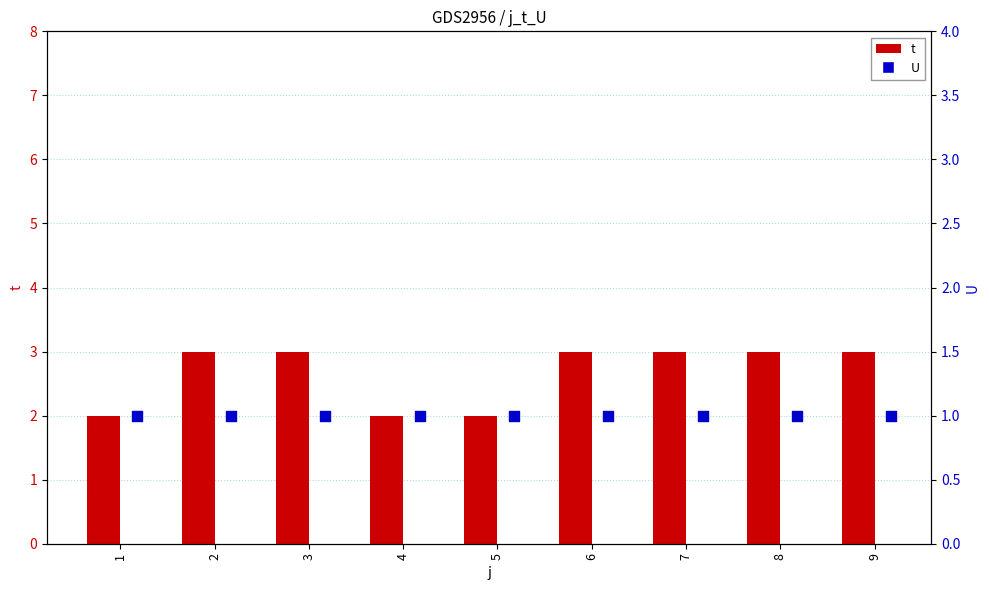

What are all the series names shown in the legend?

t, U